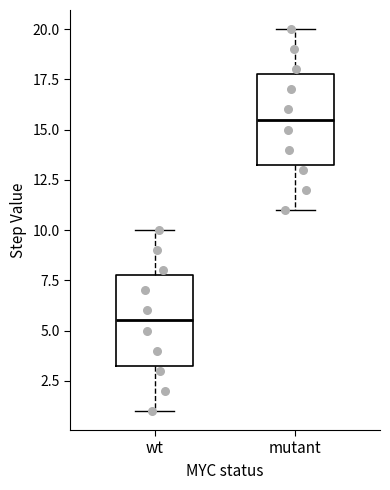

Reading left to right, transcribe this box plot: for each box, give where its median line is, the range the box spans, and where its two whiskers end, as read against the y-axis. The values are not printed on the chart, so give them approximately, as read against the axis.

wt: median 5.5, box 3.5 to 8.0, whiskers 1.0 to 10.0
mutant: median 15.5, box 13.5 to 18.0, whiskers 11.0 to 20.0